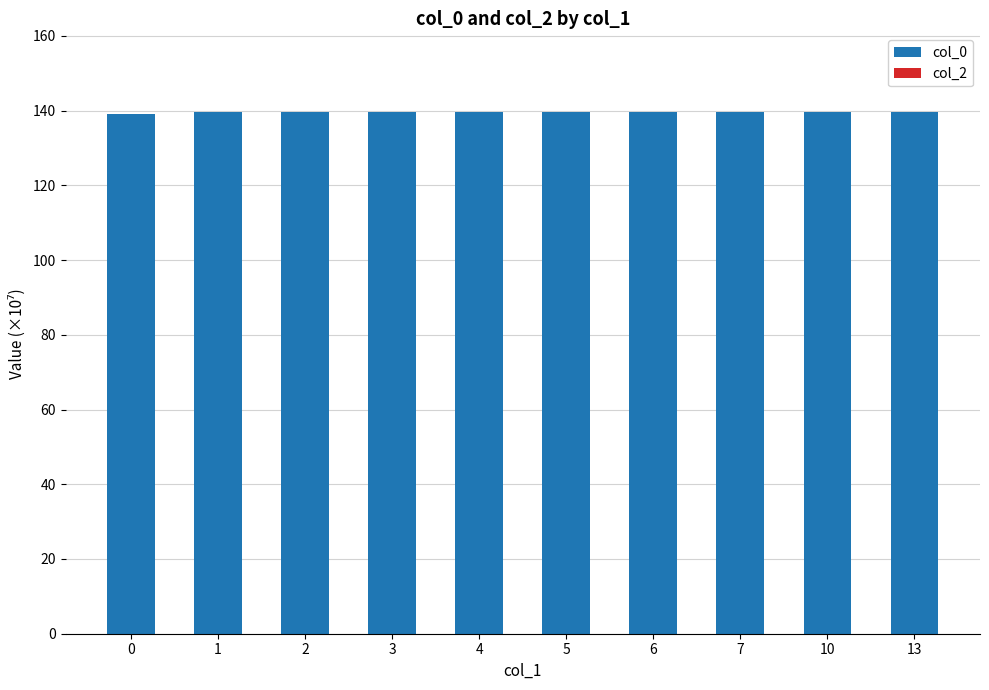

What is the sum of the values at 2 and 0?

278.8